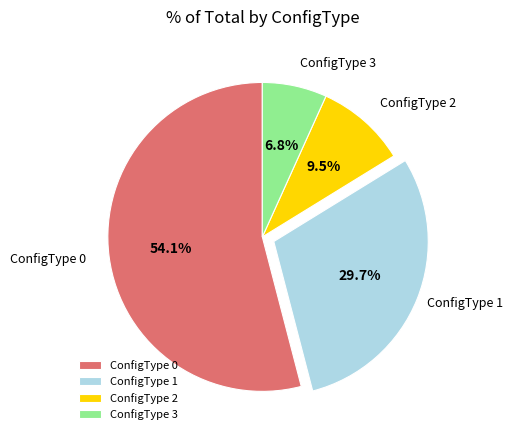

How many segments does this pie chart have?

4